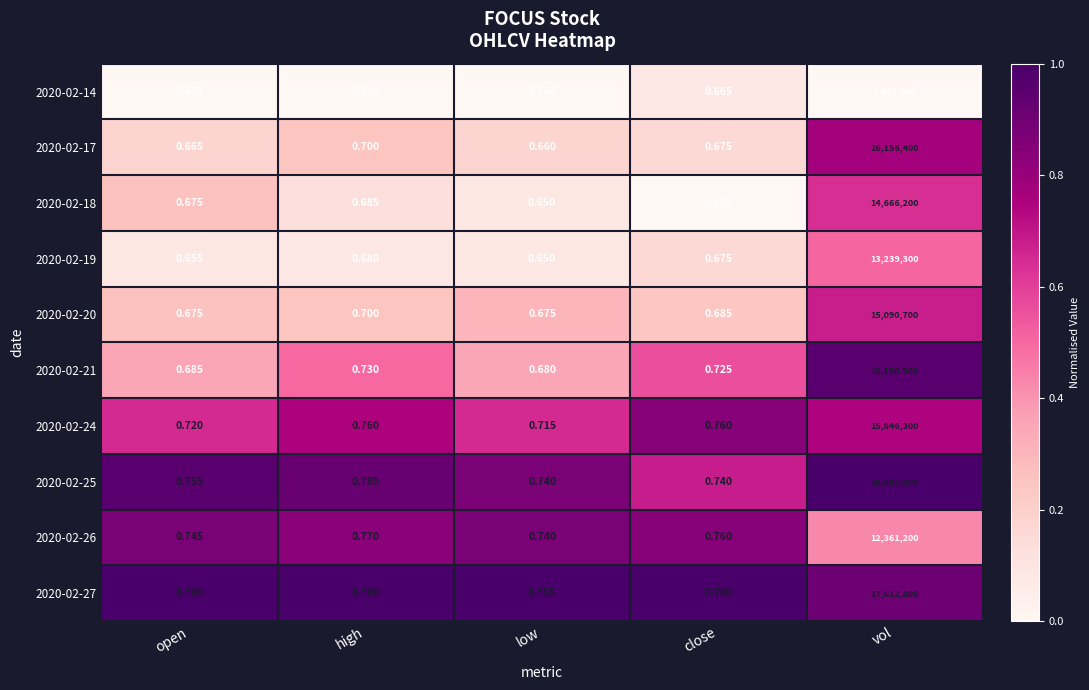

At which category is the sum across all series the highest?

vol